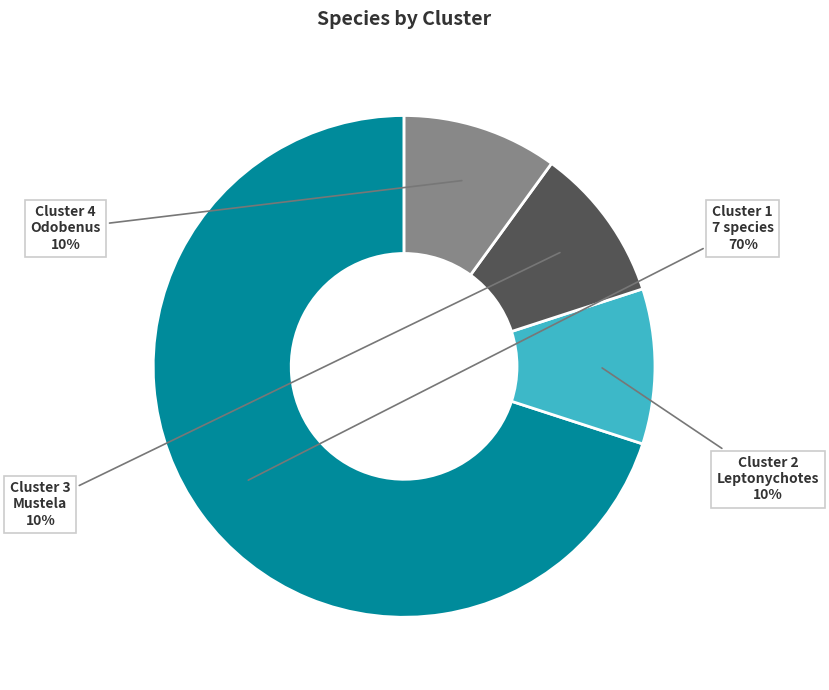

To the nearest percent, what is the difference between the largest and smallest slice percentages?

60%